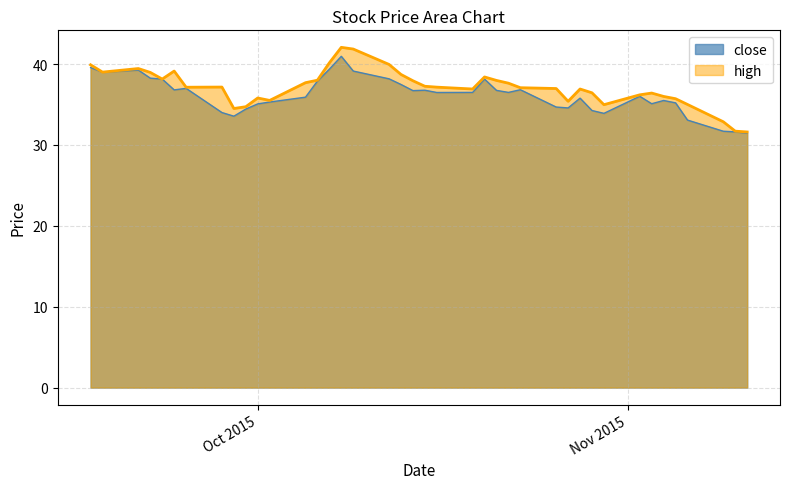

Is it true that high equals 61.1 at 2015-10-19?

False